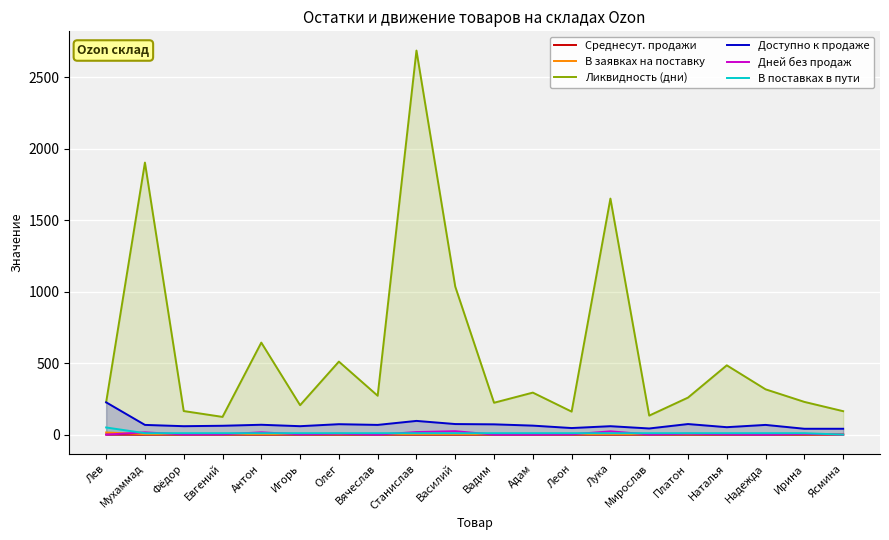

Count the number of categories in the chart.

20